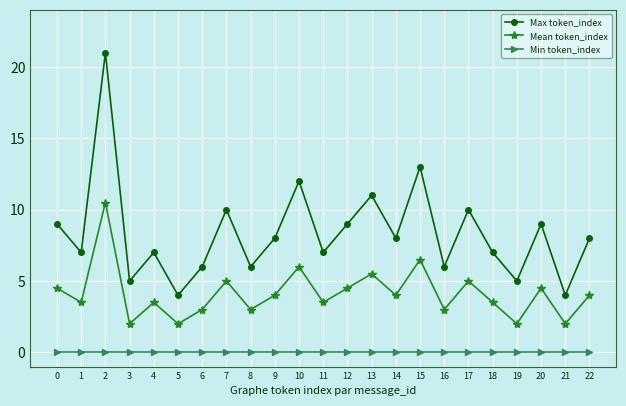

The value of Mean token_index at 13 is 2.5. True or false?

False